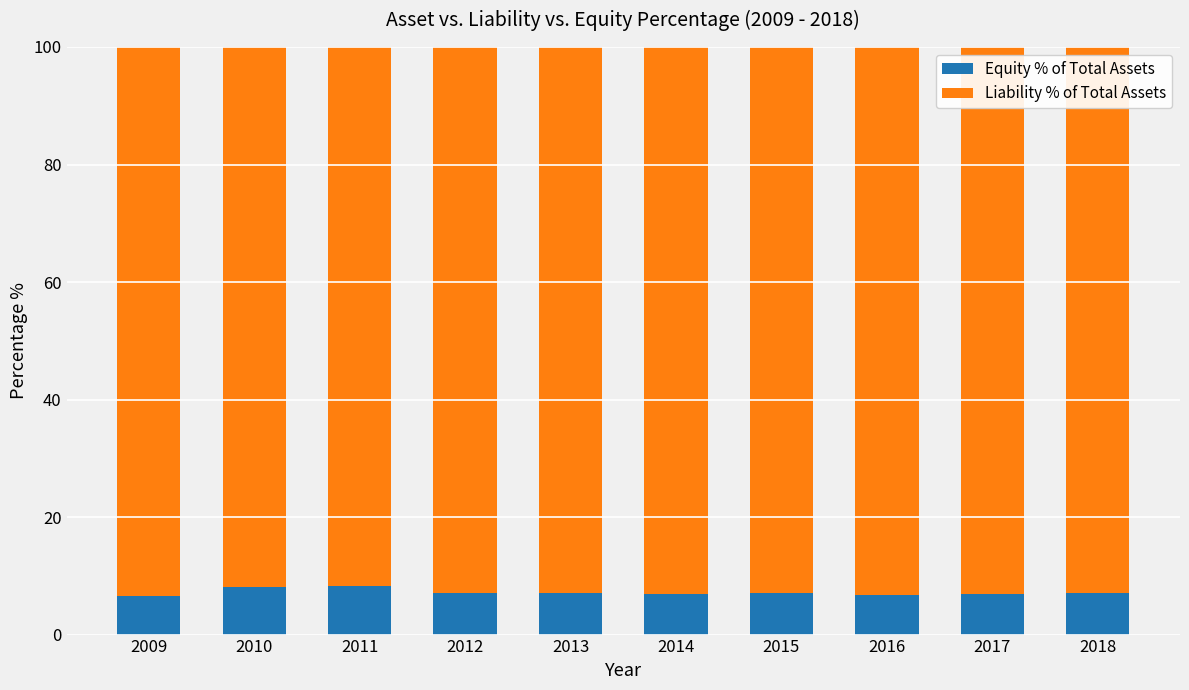

Is it true that Equity % of Total Assets equals 7.1 at 2012?

True